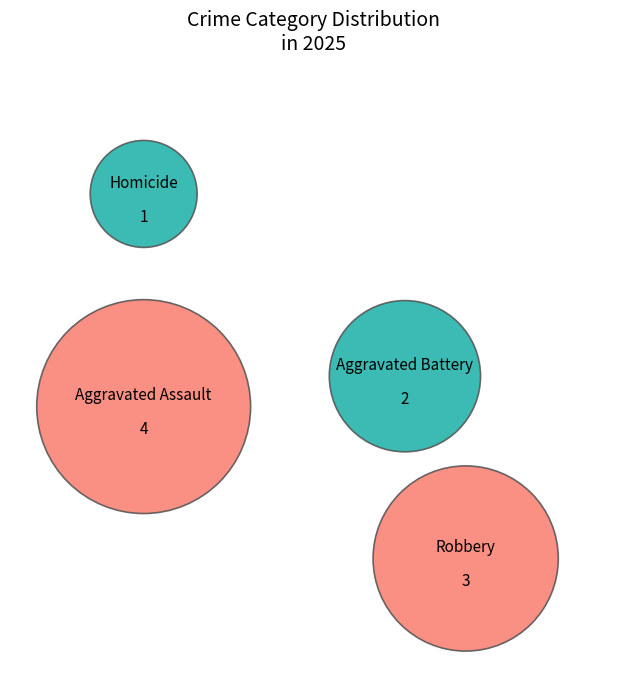

Which slice is the smallest?

Homicide